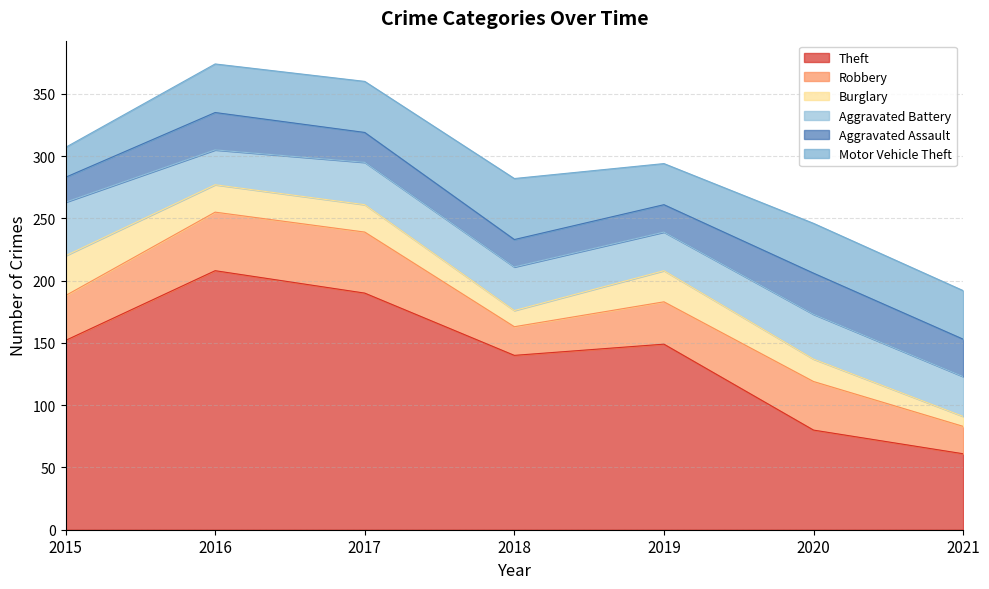

True or false: Robbery has more than 1 interior local peaks.

True